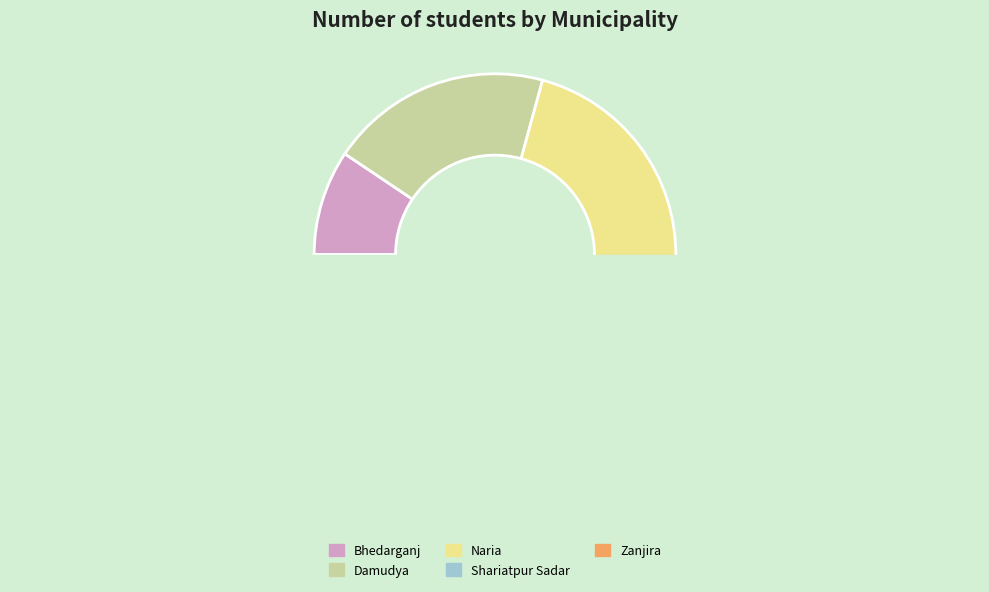

Is the sum of Naria and Bhedarganj greater than half?

No